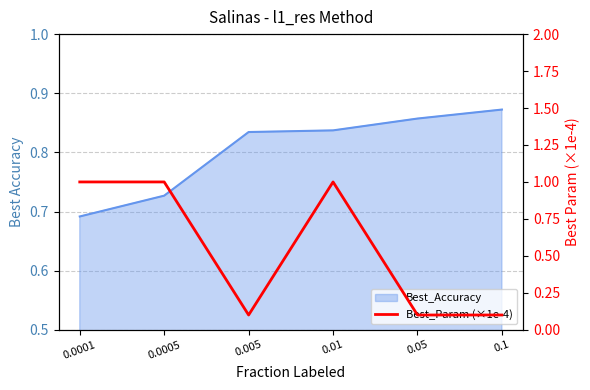

What is the label of the 1st point from the left?

0.0001